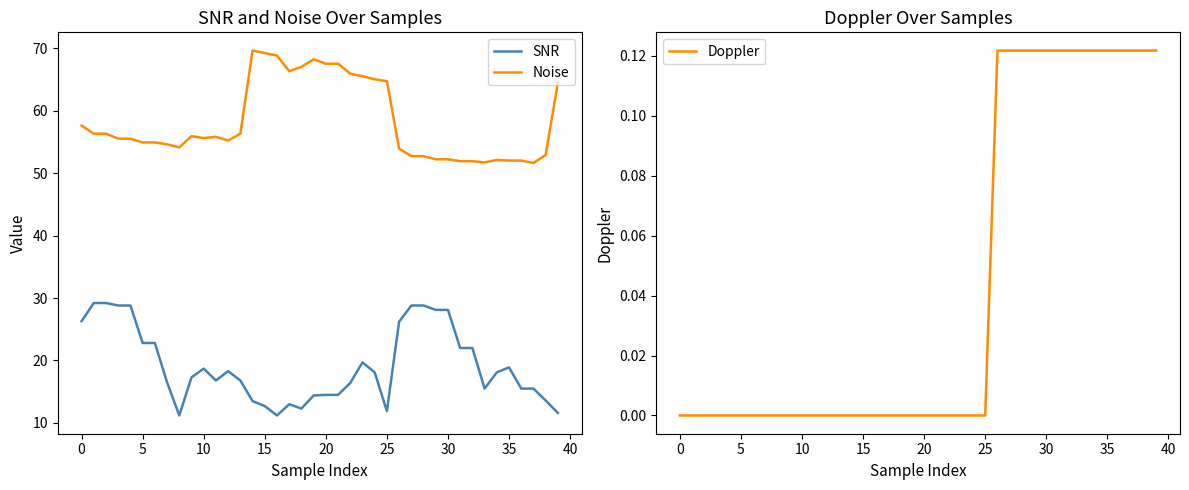

True or false: Noise and SNR intersect in this chart.

False